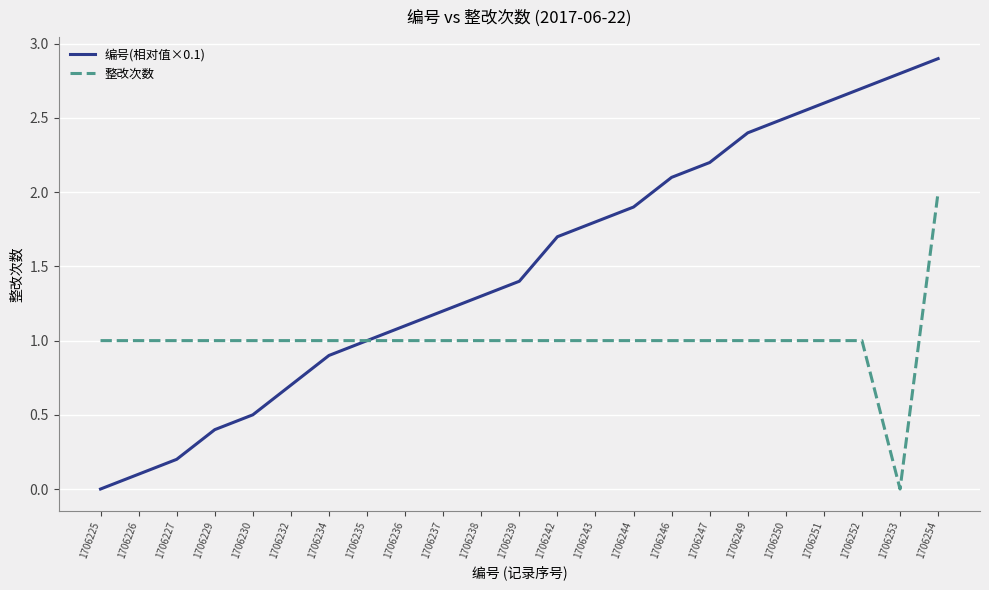

Reading right to left, what are all the values shown in this chart?

编号(相对值×0.1): 2.9	2.8	2.7	2.6	2.5	2.4	2.2	2.1	1.9	1.8	1.7	1.4	1.3	1.2	1.1	1.0	0.9	0.7	0.5	0.4	0.2	0.1	0.0
整改次数: 2.0	0.0	1.0	1.0	1.0	1.0	1.0	1.0	1.0	1.0	1.0	1.0	1.0	1.0	1.0	1.0	1.0	1.0	1.0	1.0	1.0	1.0	1.0